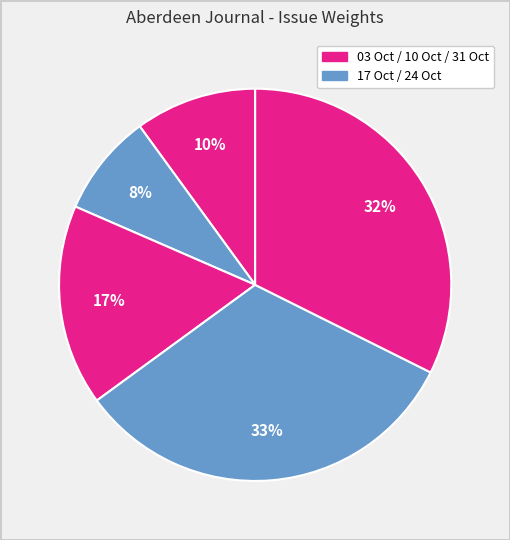

To the nearest percent, what is the average slice percentage?

20%